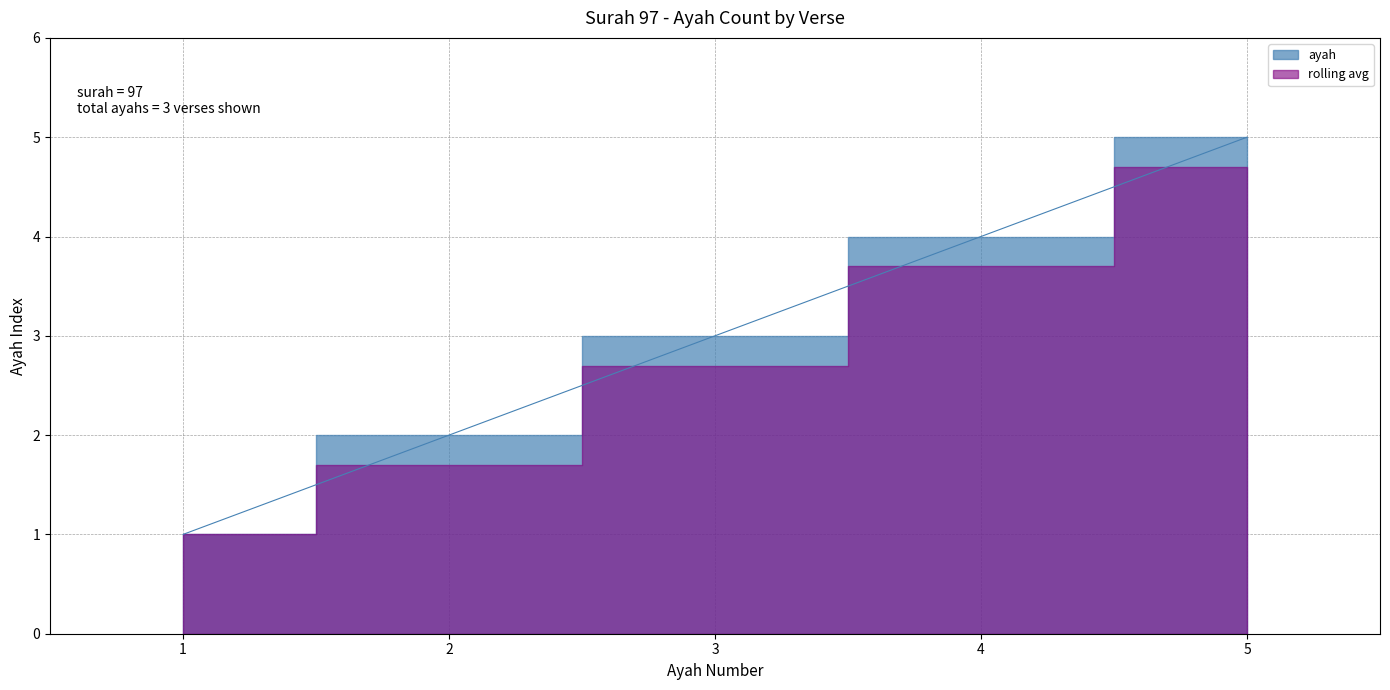

What is the value of the 1st point from the left?

1